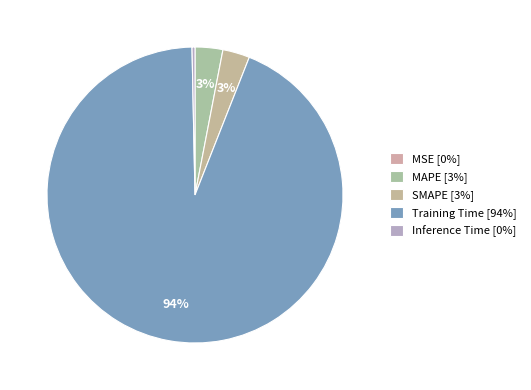

What percentage do MAPE and SMAPE together represent?

6.0%